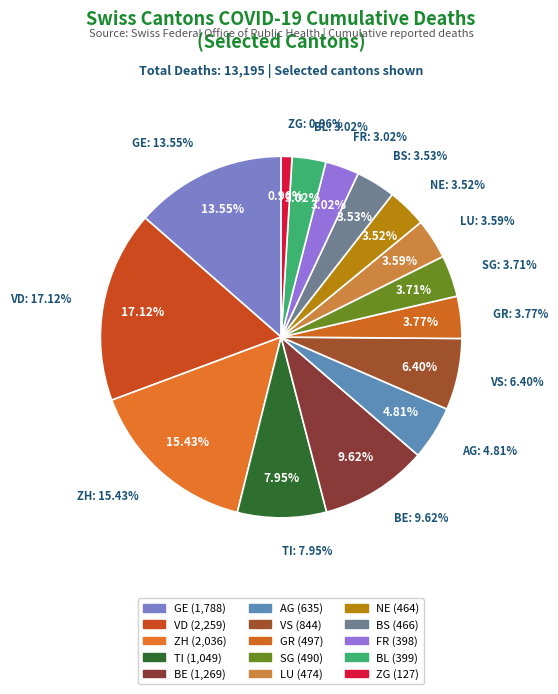

To the nearest percent, what is the difference between the largest and smallest slice percentages?

16%